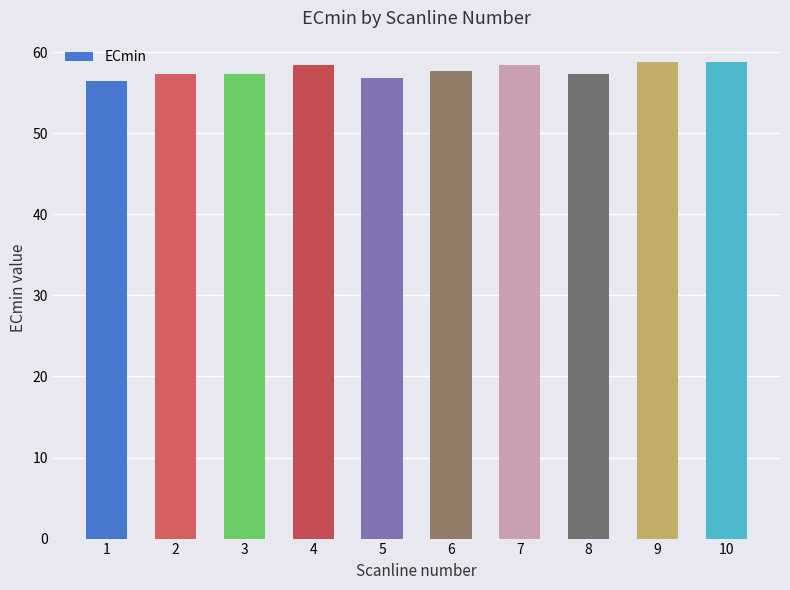

Are the bars horizontal?

No